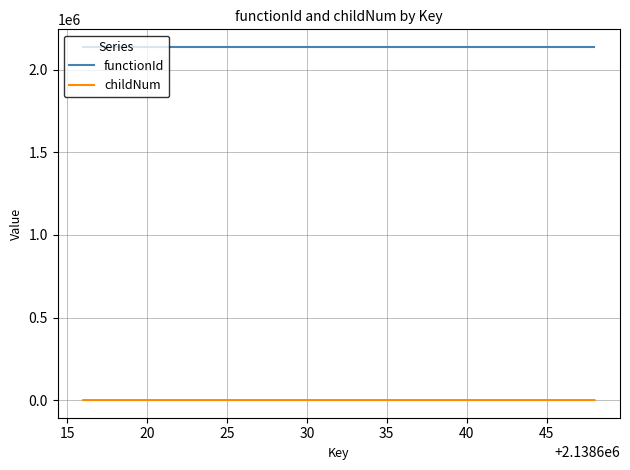

Which series has the widest spread of values?

childNum